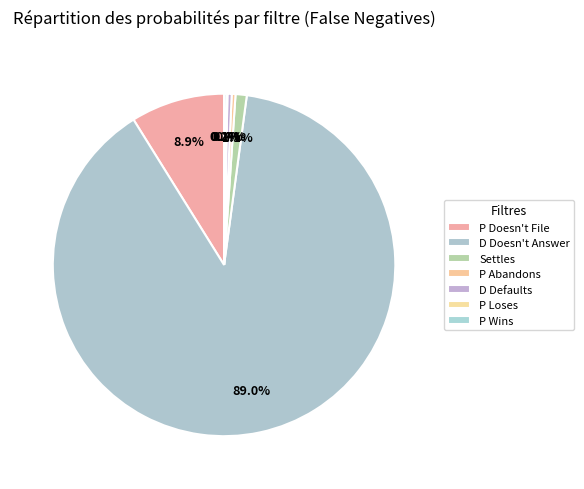

Which slice is the largest?

D Doesn't Answer